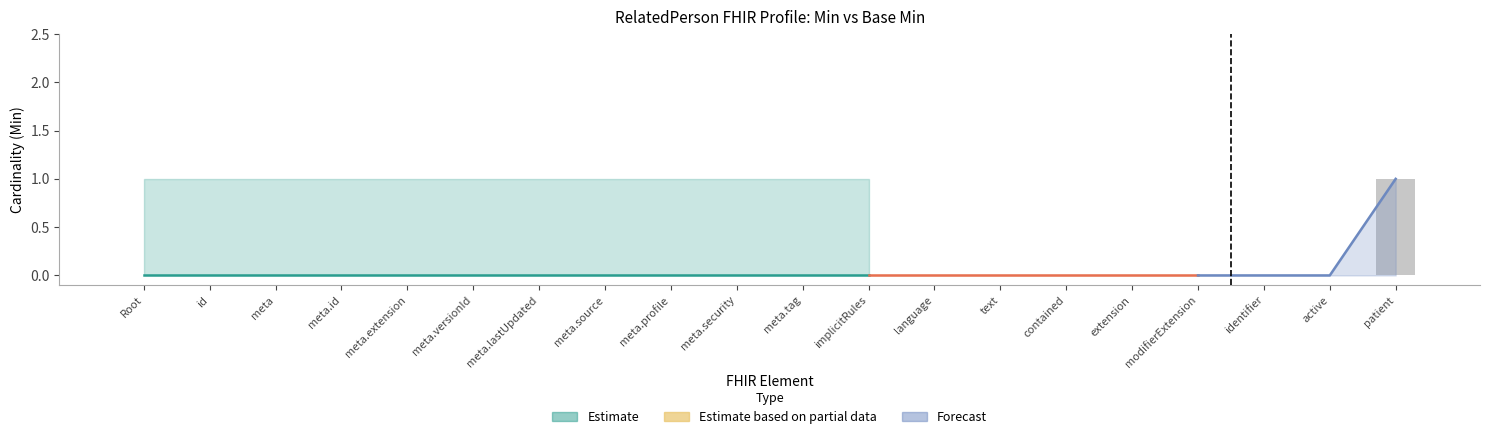

What is the difference between the maximum and second lowest values?

1